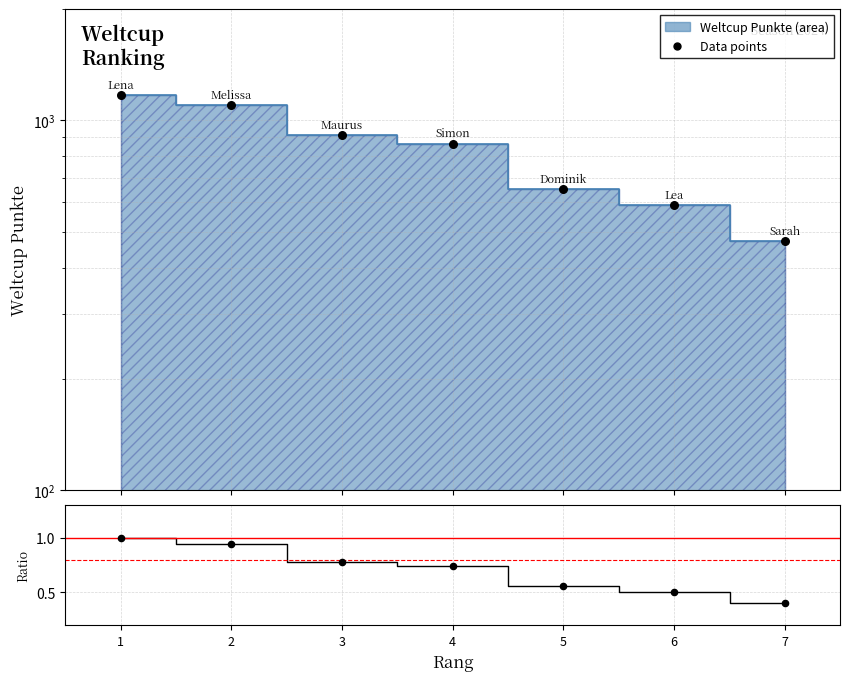

Is the value of Ratio points at 4 greater than the value of Data points at 4?

No